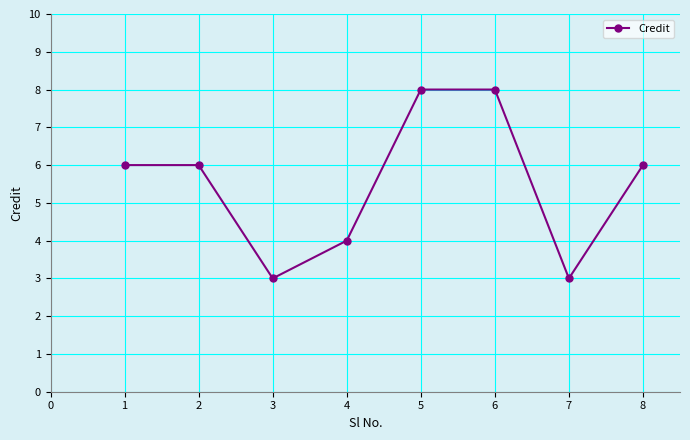

What is the sum of all values?

44